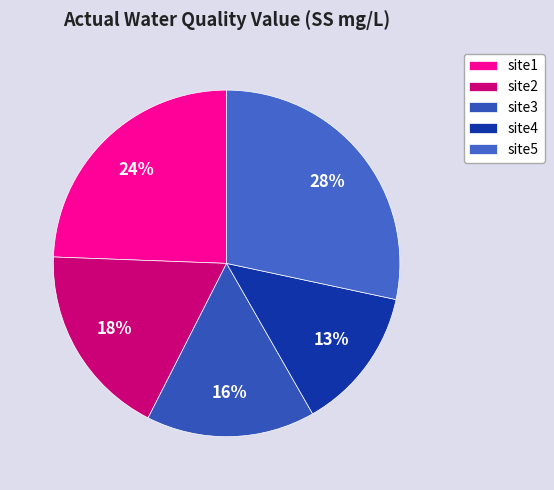

To the nearest percent, what is the combined percentage of site3 and site1?

40%